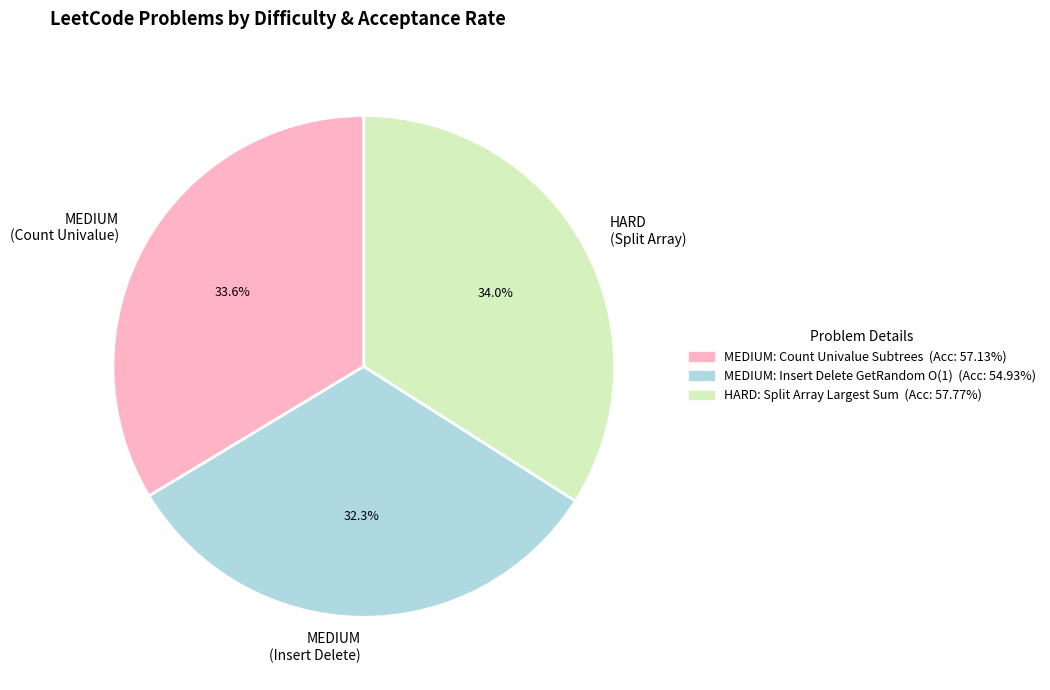

Which category has the smallest portion of the pie?

MEDIUM (Insert Delete)